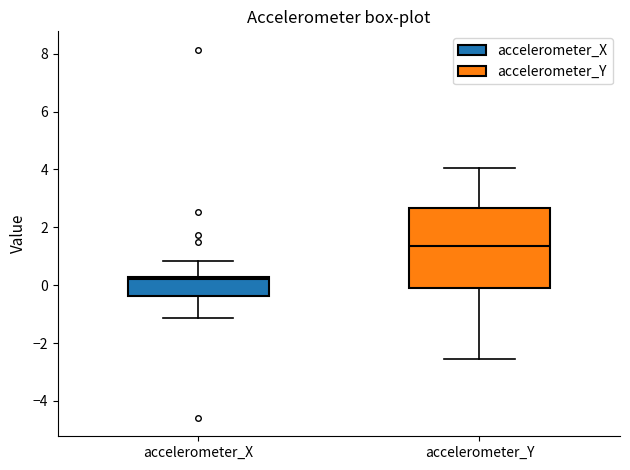

Comparing the boxes themselves (not the whiskers), which one is the tallest?

accelerometer_Y